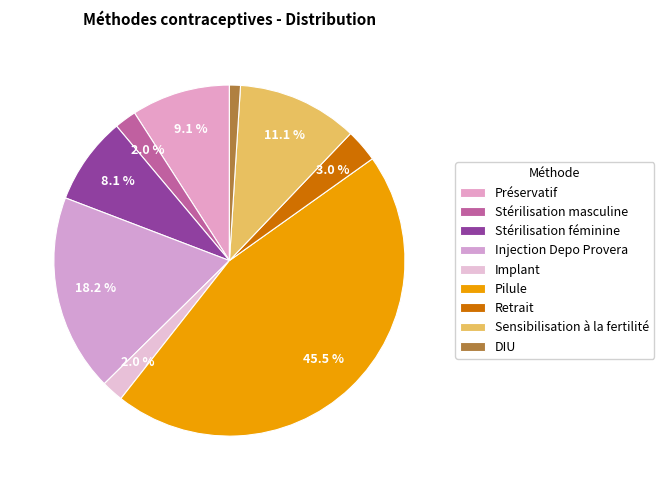

What percentage is NOT represented by Injection Depo Provera?

81.8%